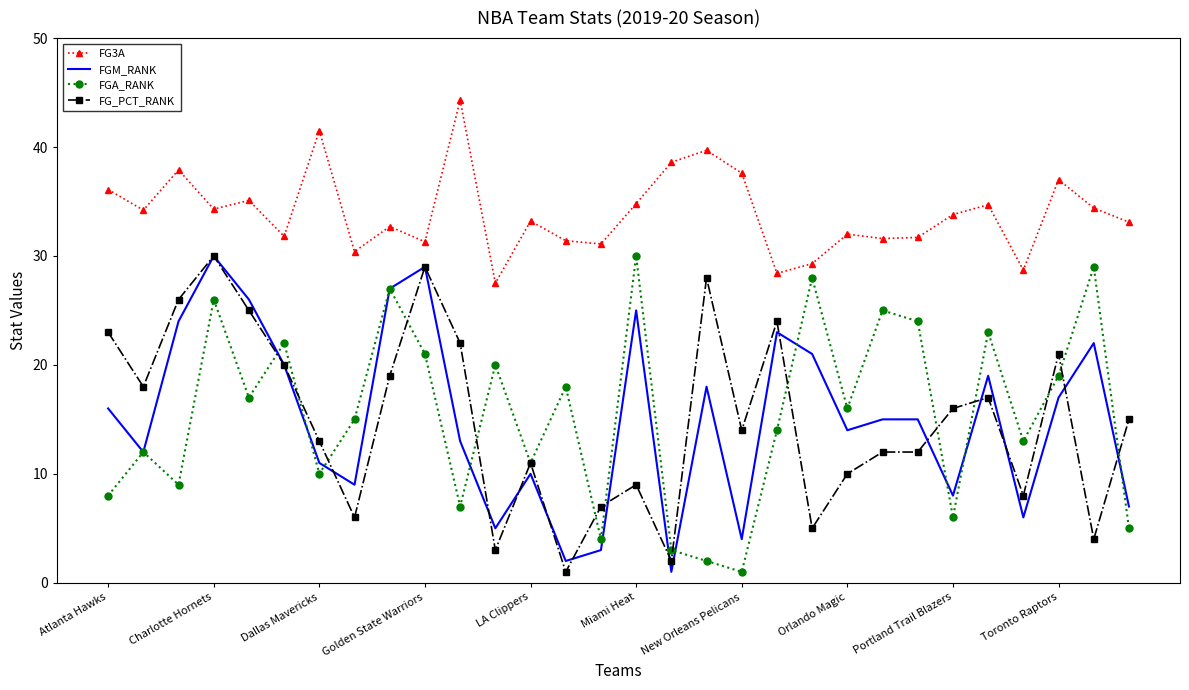

Which series has the largest total across all categories?

FG3A